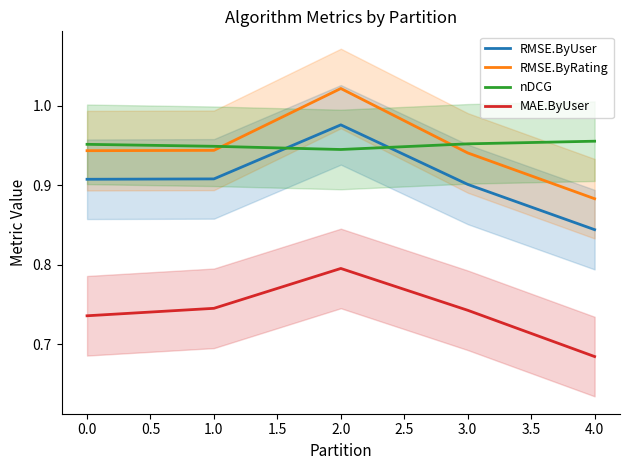

True or false: RMSE.ByRating and RMSE.ByUser cross at least once.

False